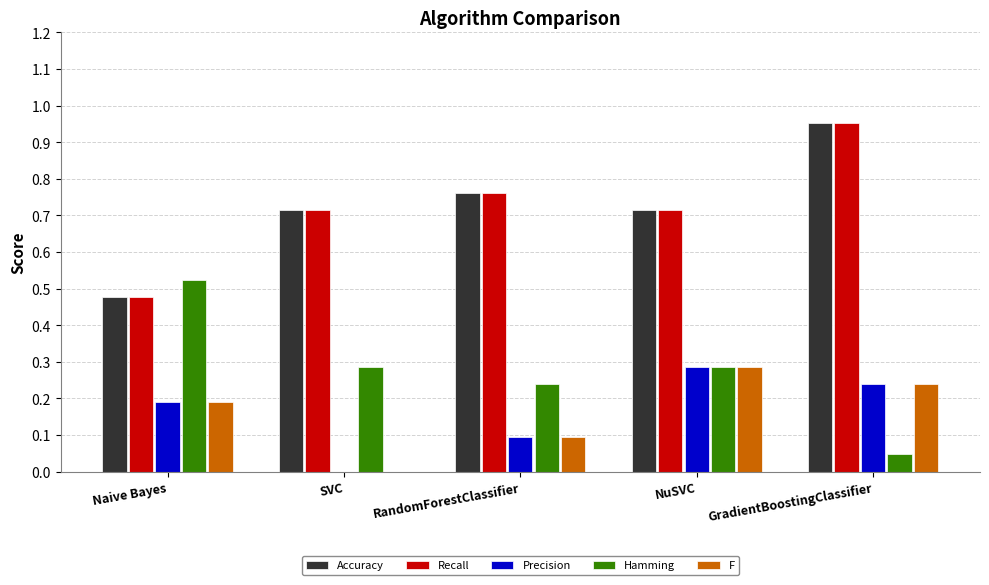

Where is Recall nearest to the value 0?

Naive Bayes